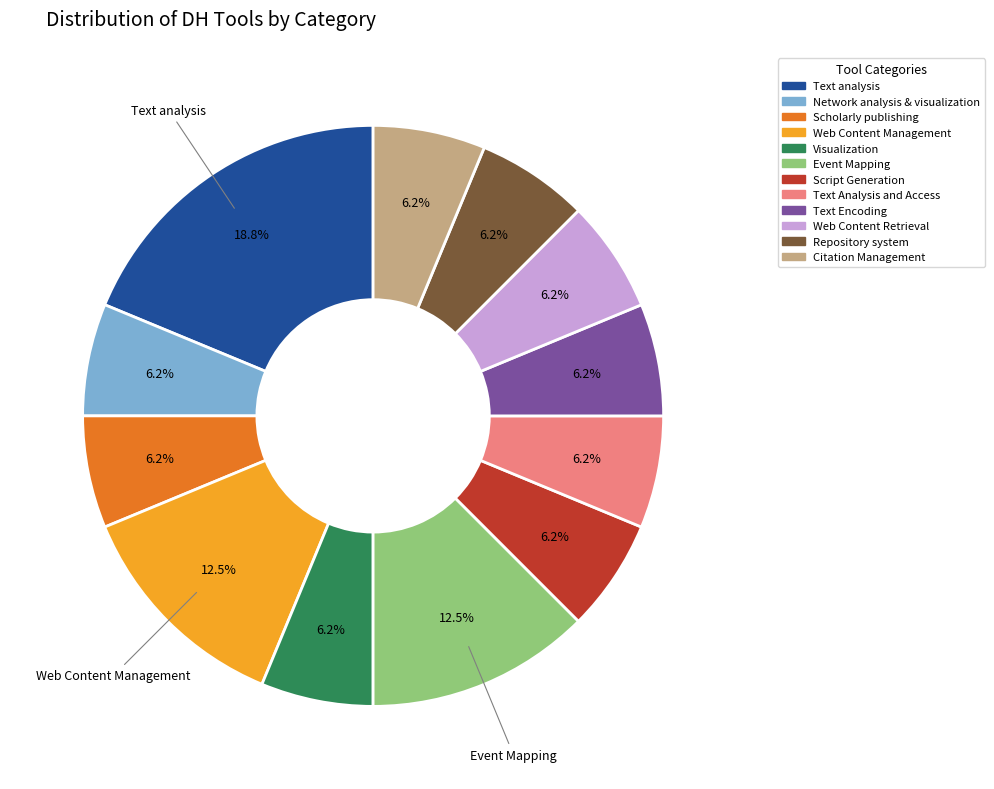

To the nearest percent, what portion does Web Content Retrieval represent?

6%